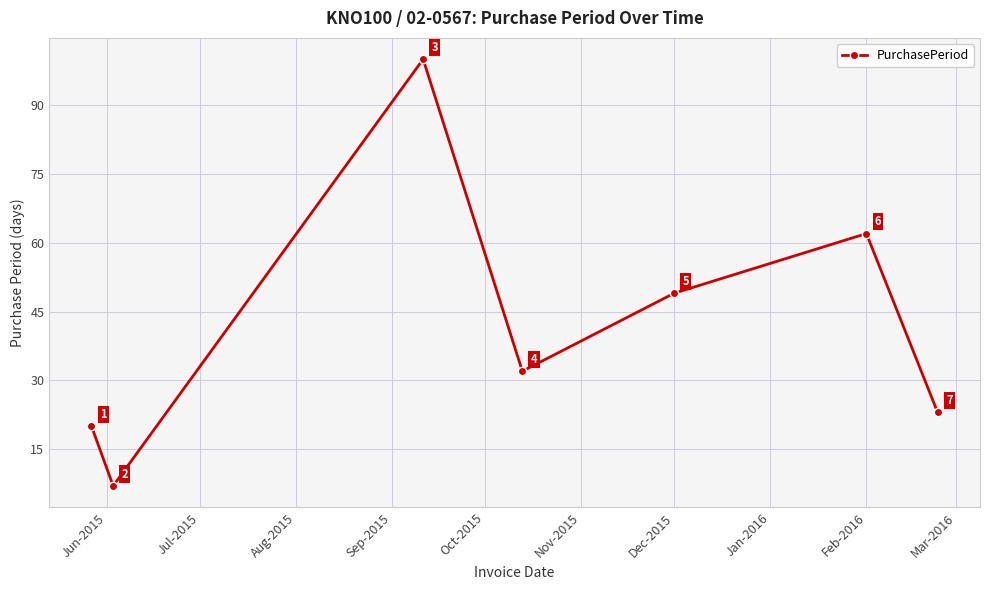

Reading left to right, transcribe all the data shown in this chart.

20	7	100	32	49	62	23